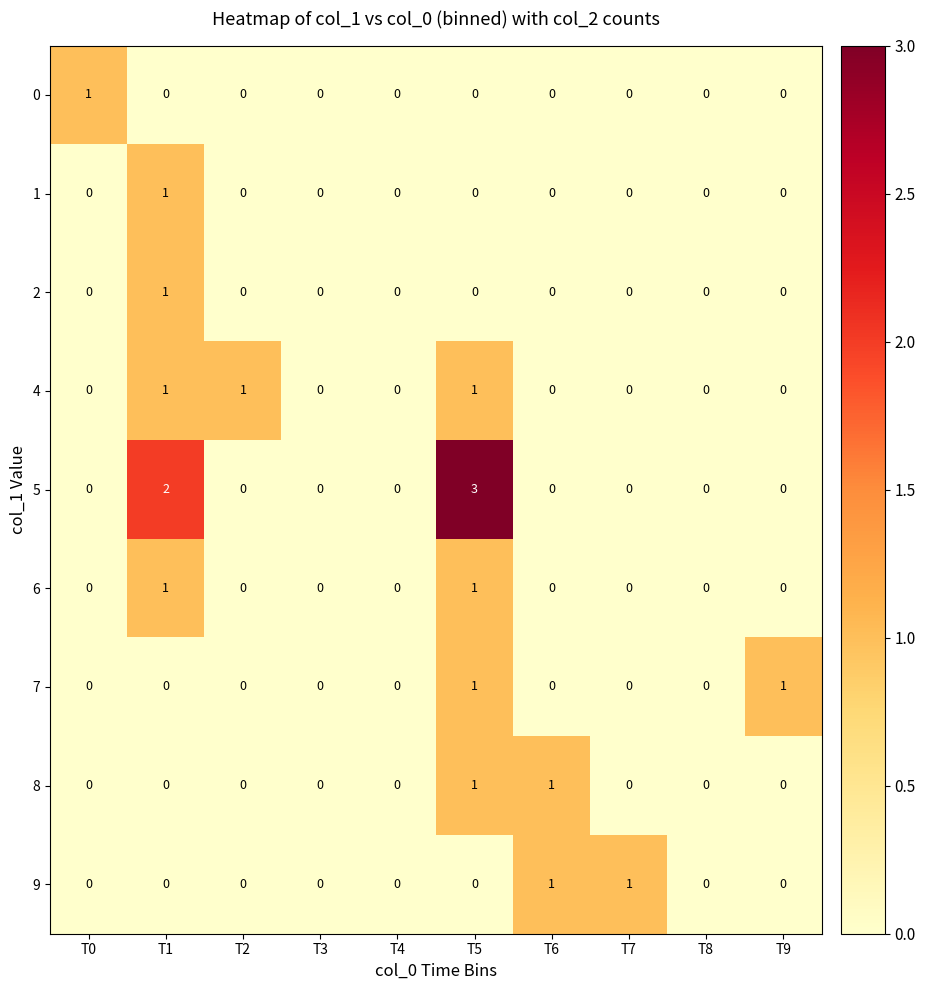

Which label corresponds to the largest value in the chart?

T5